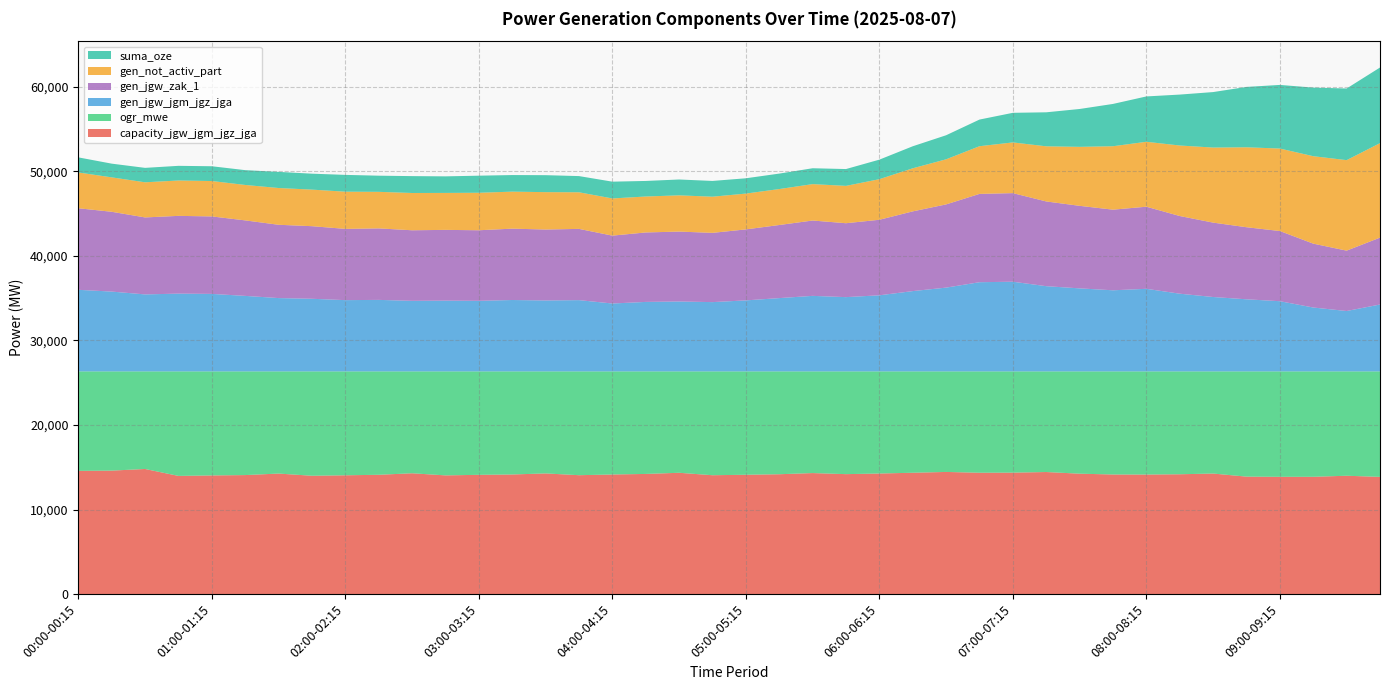

Reading right to left, what are all the values shown in this chart?

gen_not_activ_part: 09:45-10:00=11176	09:30-09:45=10705	09:15-09:30=10343	09:00-09:15=9756	08:45-09:00=9456	08:30-08:45=8879	08:15-08:30=8340	08:00-08:15=7680	07:45-08:00=7503	07:30-07:45=6977	07:15-07:30=6522	07:00-07:15=5997	06:45-07:00=5641	06:30-06:45=5335	06:15-06:30=5095	06:00-06:15=4801	05:45-06:00=4418	05:30-05:45=4305	05:15-05:30=4254	05:00-05:15=4236	04:45-05:00=4277	04:30-04:45=4287	04:15-04:30=4252	04:00-04:15=4398	03:45-04:00=4330	03:30-03:45=4421	03:15-03:30=4377	03:00-03:15=4435	02:45-03:00=4371	02:30-02:45=4409	02:15-02:30=4323	02:00-02:15=4400	01:45-02:00=4325	01:30-01:45=4348	01:15-01:30=4191	01:00-01:15=4187	00:45-01:00=4183	00:30-00:45=4155	00:15-00:30=4071	00:00-00:15=4233
suma_oze: 09:45-10:00=8945	09:30-09:45=8474	09:15-09:30=8112	09:00-09:15=7525	08:45-09:00=7139	08:30-08:45=6562	08:15-08:30=6023	08:00-08:15=5363	07:45-08:00=5003	07:30-07:45=4477	07:15-07:30=4022	07:00-07:15=3501	06:45-07:00=3151	06:30-06:45=2845	06:15-06:30=2605	06:00-06:15=2310	05:45-06:00=1989	05:30-05:45=1877	05:15-05:30=1827	05:00-05:15=1809	04:45-05:00=1864	04:30-04:45=1874	04:15-04:30=1839	04:00-04:15=1985	03:45-04:00=1915	03:30-03:45=2007	03:15-03:30=1962	03:00-03:15=2020	02:45-03:00=1958	02:30-02:45=1996	02:15-02:30=1910	02:00-02:15=1987	01:45-02:00=1885	01:30-01:45=1907	01:15-01:30=1751	01:00-01:15=1747	00:45-01:00=1734	00:30-00:45=1707	00:15-00:30=1622	00:00-00:15=1785
gen_jgw_zak_1: 09:45-10:00=7910	09:30-09:45=7140	09:15-09:30=7555	09:00-09:15=8301	08:45-09:00=8525	08:30-08:45=8798	08:15-08:30=9188	08:00-08:15=9711	07:45-08:00=9536	07:30-07:45=9763	07:15-07:30=10022	07:00-07:15=10479	06:45-07:00=10445	06:30-06:45=9842	06:15-06:30=9430	06:00-06:15=8934	05:45-06:00=8742	05:30-05:45=8912	05:15-05:30=8646	05:00-05:15=8397	04:45-05:00=8192	04:30-04:45=8268	04:15-04:30=8216	04:00-04:15=8028	03:45-04:00=8427	03:30-03:45=8390	03:15-03:30=8441	03:00-03:15=8346	02:45-03:00=8369	02:30-02:45=8345	02:15-02:30=8457	02:00-02:15=8427	01:45-02:00=8587	01:30-01:45=8670	01:15-01:30=8930	01:00-01:15=9164	00:45-01:00=9197	00:30-00:45=9105	00:15-00:30=9439	00:00-00:15=9647
gen_jgw_jgm_jgz_jga: 09:45-10:00=7910	09:30-09:45=7140	09:15-09:30=7555	09:00-09:15=8301	08:45-09:00=8525	08:30-08:45=8798	08:15-08:30=9188	08:00-08:15=9766	07:45-08:00=9591	07:30-07:45=9818	07:15-07:30=10077	07:00-07:15=10605	06:45-07:00=10548	06:30-06:45=9907	06:15-06:30=9495	06:00-06:15=8999	05:45-06:00=8782	05:30-05:45=8932	05:15-05:30=8666	05:00-05:15=8397	04:45-05:00=8192	04:30-04:45=8268	04:15-04:30=8216	04:00-04:15=8028	03:45-04:00=8427	03:30-03:45=8390	03:15-03:30=8441	03:00-03:15=8346	02:45-03:00=8369	02:30-02:45=8345	02:15-02:30=8457	02:00-02:15=8427	01:45-02:00=8587	01:30-01:45=8670	01:15-01:30=8930	01:00-01:15=9164	00:45-01:00=9197	00:30-00:45=9105	00:15-00:30=9439	00:00-00:15=9647
capacity_jgw_jgm_jgz_jga: 09:45-10:00=13861	09:30-09:45=13995	09:15-09:30=13871	09:00-09:15=13868	08:45-09:00=13891	08:30-08:45=14255	08:15-08:30=14171	08:00-08:15=14137	07:45-08:00=14143	07:30-07:45=14239	07:15-07:30=14435	07:00-07:15=14363	06:45-07:00=14351	06:30-06:45=14445	06:15-06:30=14350	06:00-06:15=14259	05:45-06:00=14185	05:30-05:45=14312	05:15-05:30=14174	05:00-05:15=14112	04:45-05:00=14057	04:30-04:45=14346	04:15-04:30=14209	04:00-04:15=14144	03:45-04:00=14060	03:30-03:45=14270	03:15-03:30=14145	03:00-03:15=14103	02:45-03:00=14038	02:30-02:45=14288	02:15-02:30=14109	02:00-02:15=14049	01:45-02:00=13994	01:30-01:45=14253	01:15-01:30=14074	01:00-01:15=14033	00:45-01:00=13976	00:30-00:45=14795	00:15-00:30=14602	00:00-00:15=14572
ogr_mwe: 09:45-10:00=12478	09:30-09:45=12344	09:15-09:30=12467	09:00-09:15=12470	08:45-09:00=12448	08:30-08:45=12083	08:15-08:30=12168	08:00-08:15=12202	07:45-08:00=12196	07:30-07:45=12100	07:15-07:30=11904	07:00-07:15=11976	06:45-07:00=11987	06:30-06:45=11894	06:15-06:30=11989	06:00-06:15=12079	05:45-06:00=12154	05:30-05:45=12027	05:15-05:30=12165	05:00-05:15=12227	04:45-05:00=12282	04:30-04:45=11992	04:15-04:30=12130	04:00-04:15=12195	03:45-04:00=12279	03:30-03:45=12068	03:15-03:30=12194	03:00-03:15=12236	02:45-03:00=12300	02:30-02:45=12051	02:15-02:30=12229	02:00-02:15=12290	01:45-02:00=12345	01:30-01:45=12086	01:15-01:30=12264	01:00-01:15=12306	00:45-01:00=12363	00:30-00:45=11543	00:15-00:30=11736	00:00-00:15=11767